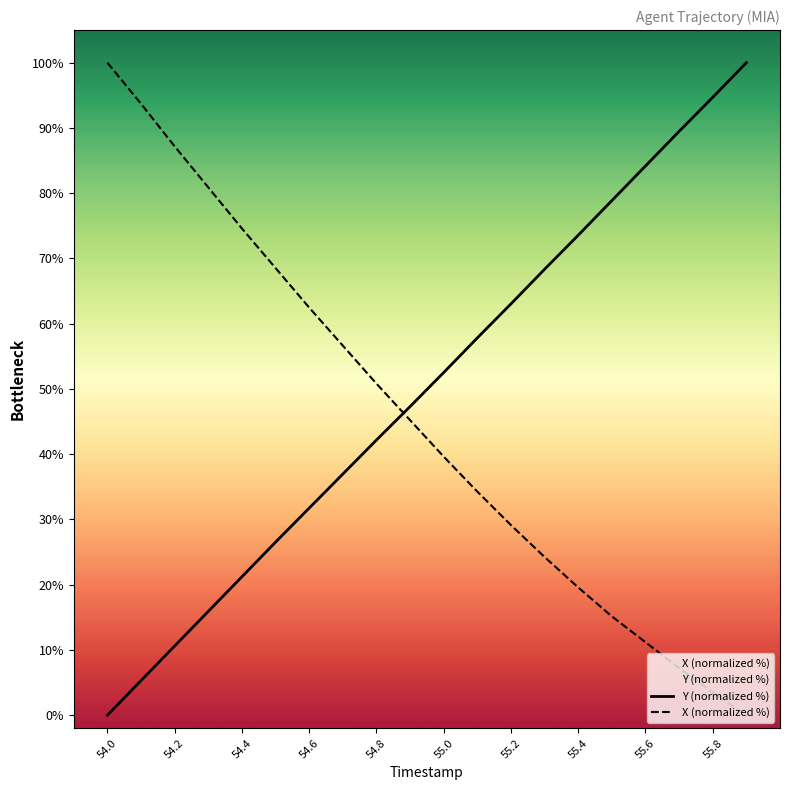

Rank the series by their average value, from highest to lowest.

Y, X